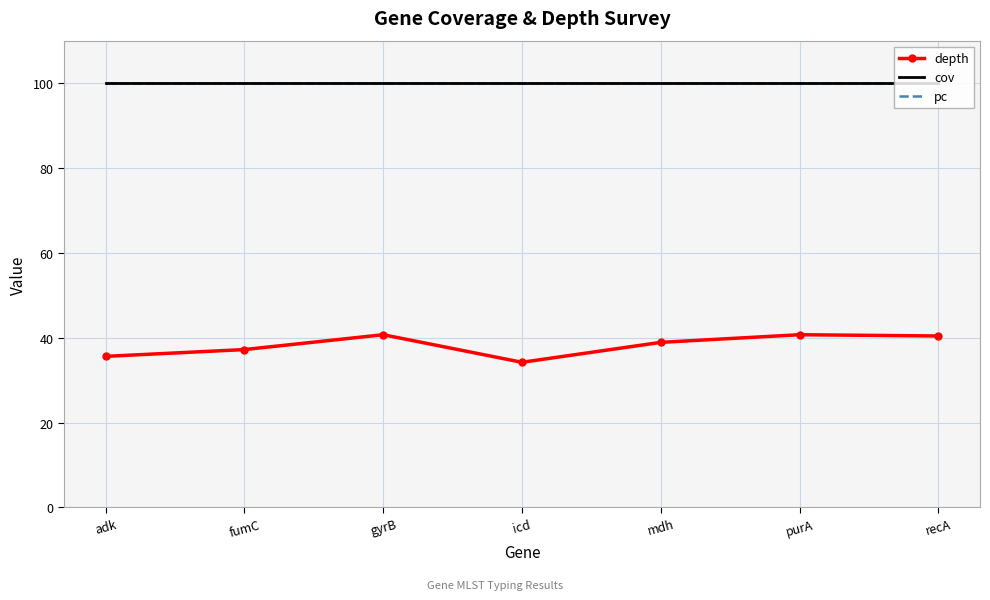

What is the greatest value displayed?

100.0